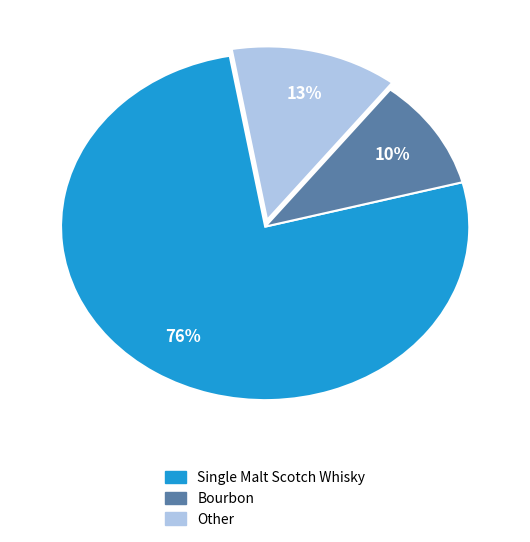

Does any single category account for the majority?

Yes